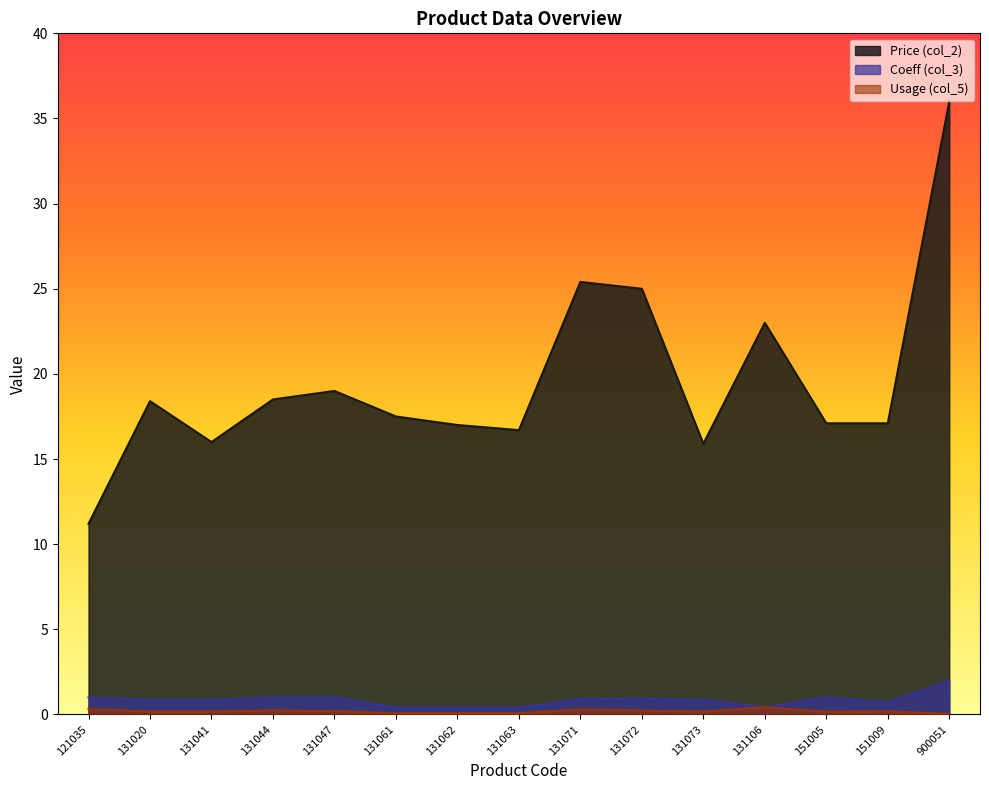

What is the difference between the second highest and second lowest values in the Coeff (col_3) series?

0.6